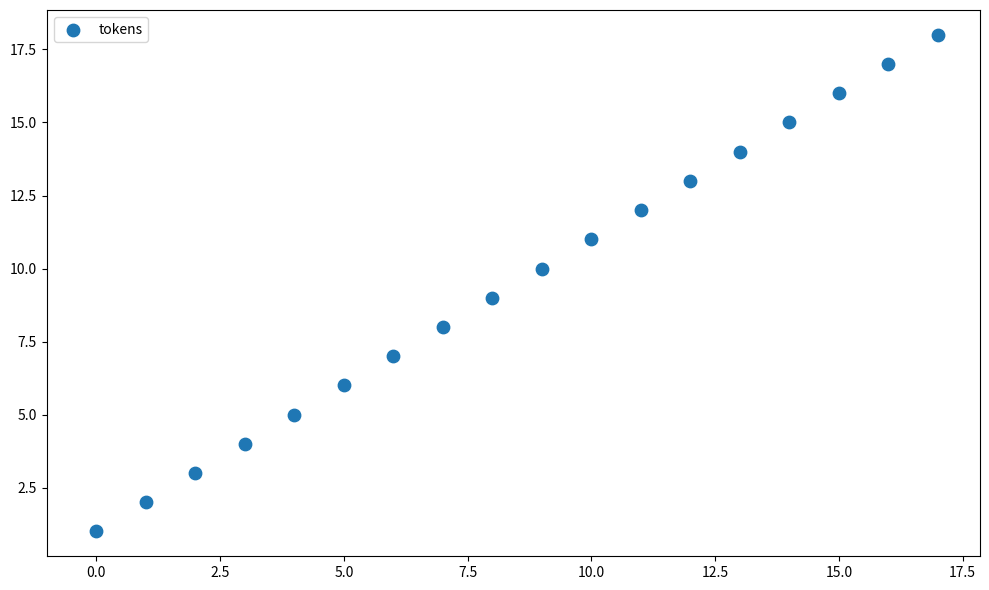

What is the range of Y values (max minus min)?

17